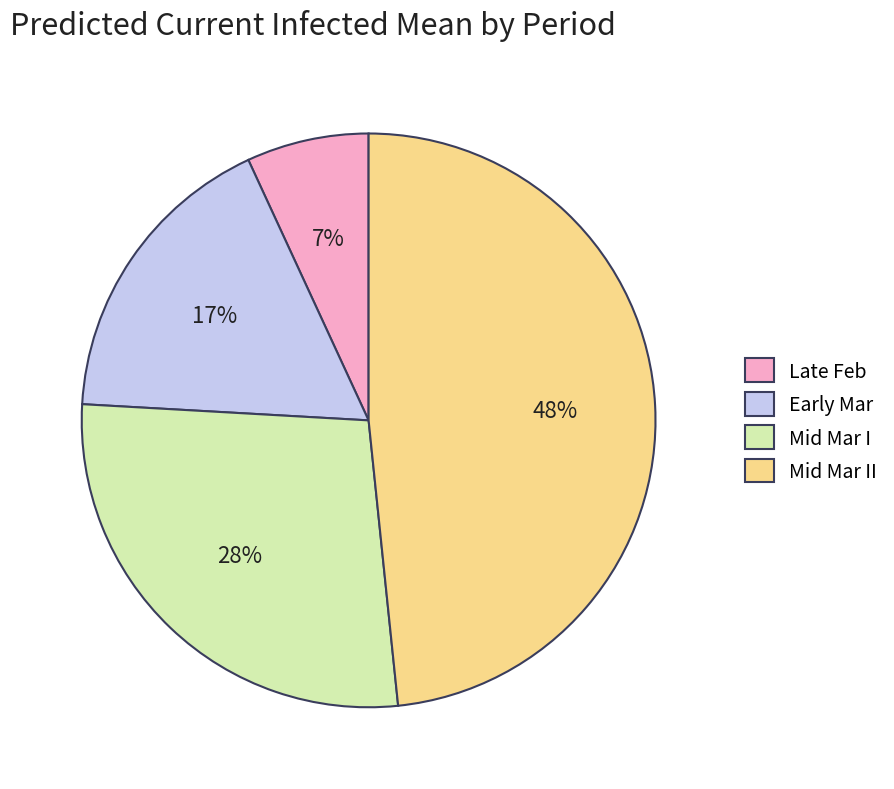

How many segments does this pie chart have?

4